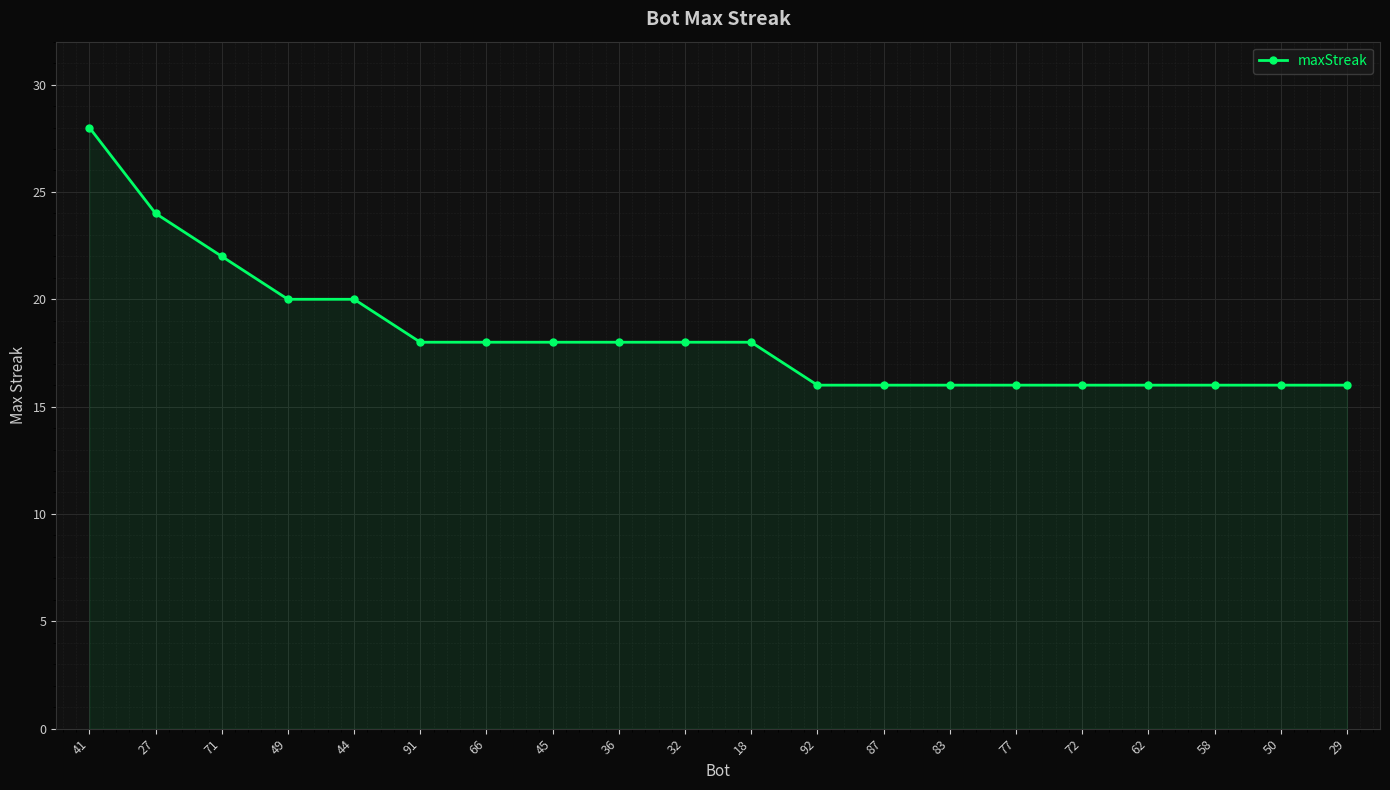

What is the difference between the maximum and minimum values?

12